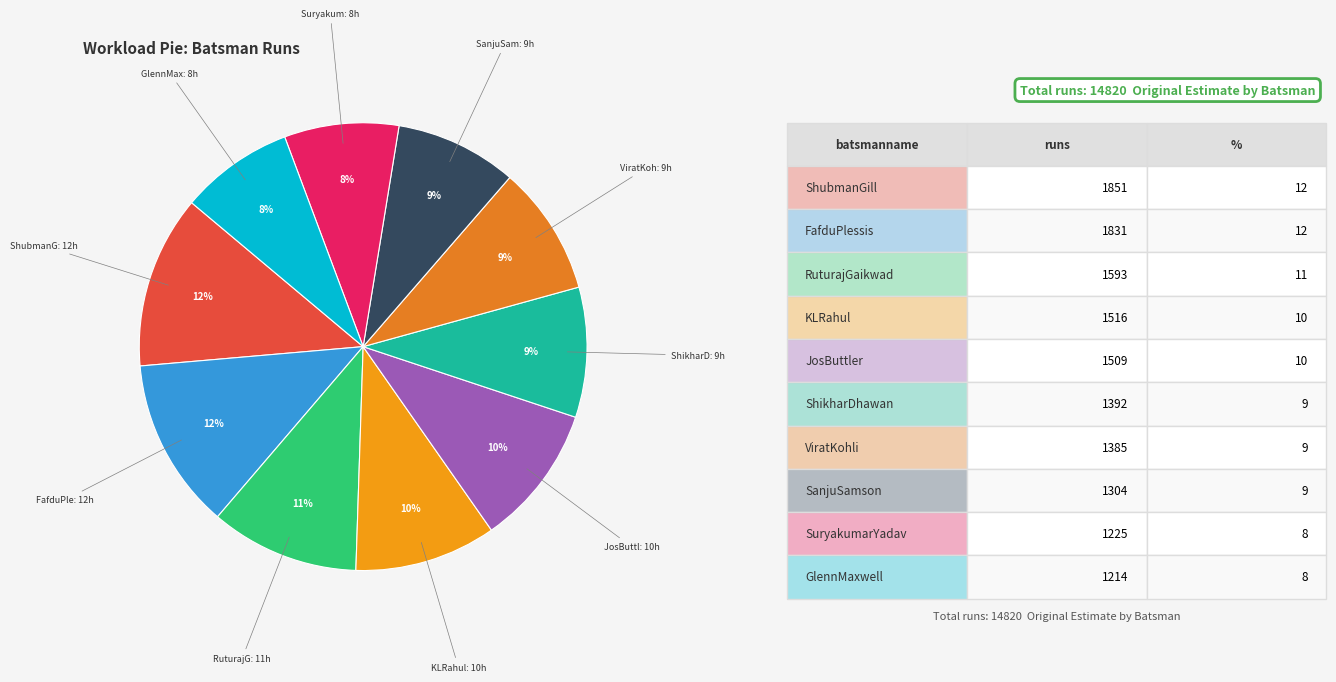

Count the number of slices in the pie.

10